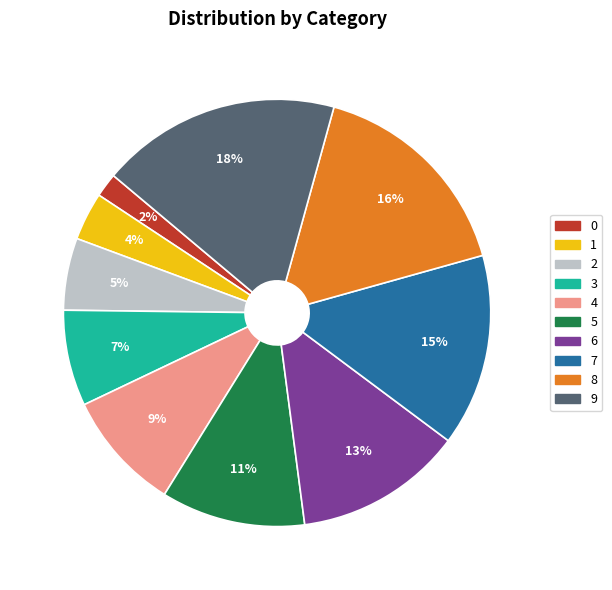

The 4 slice represents 4% of the pie. True or false?

False